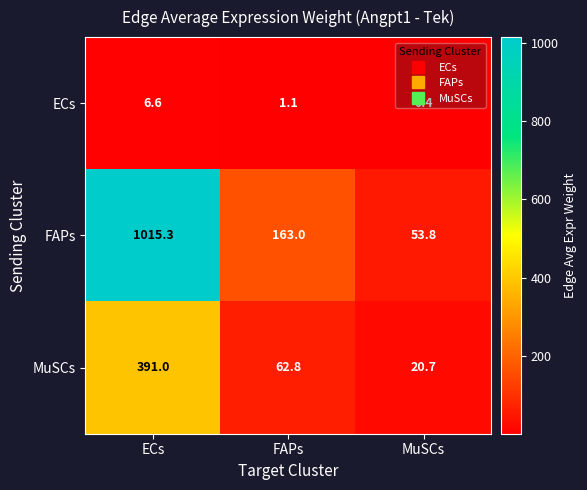

Read the FAPs value at MuSCs.

53.8